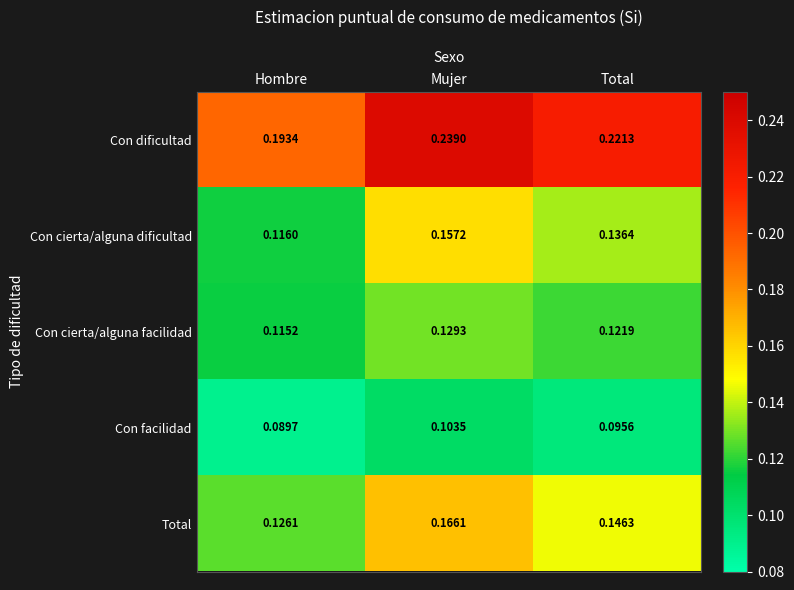

At which label is Total closest to 0?

Hombre